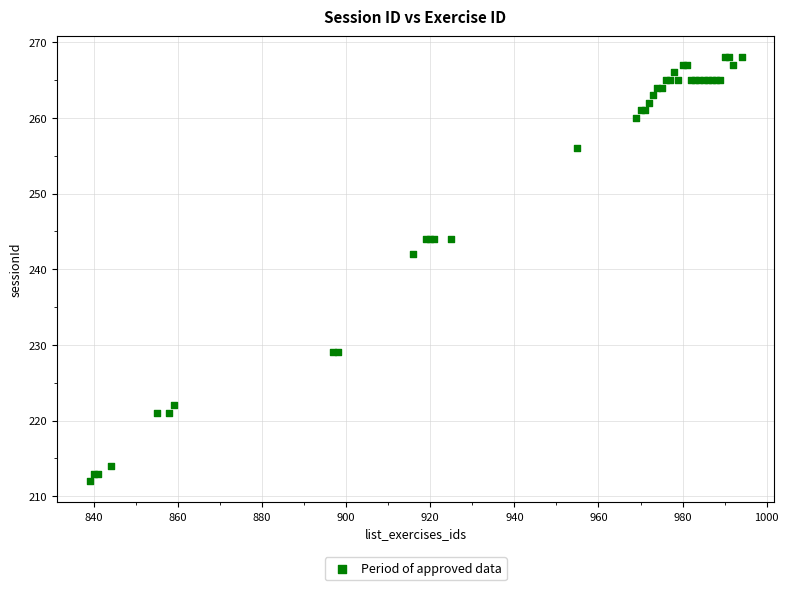

What Y value in the scatter plot is closest to 240?

242